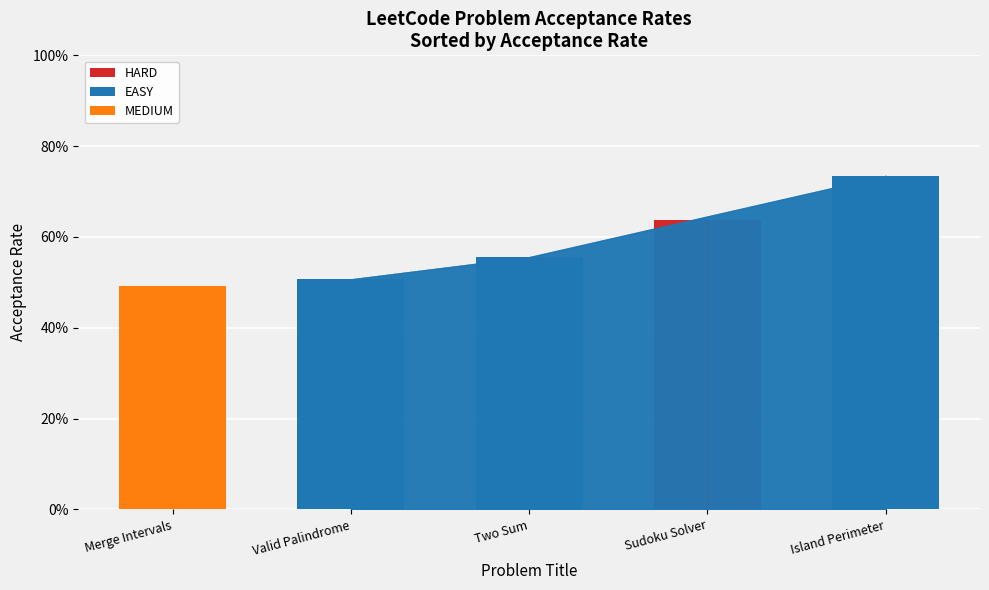

Does the chart contain any negative values?

No